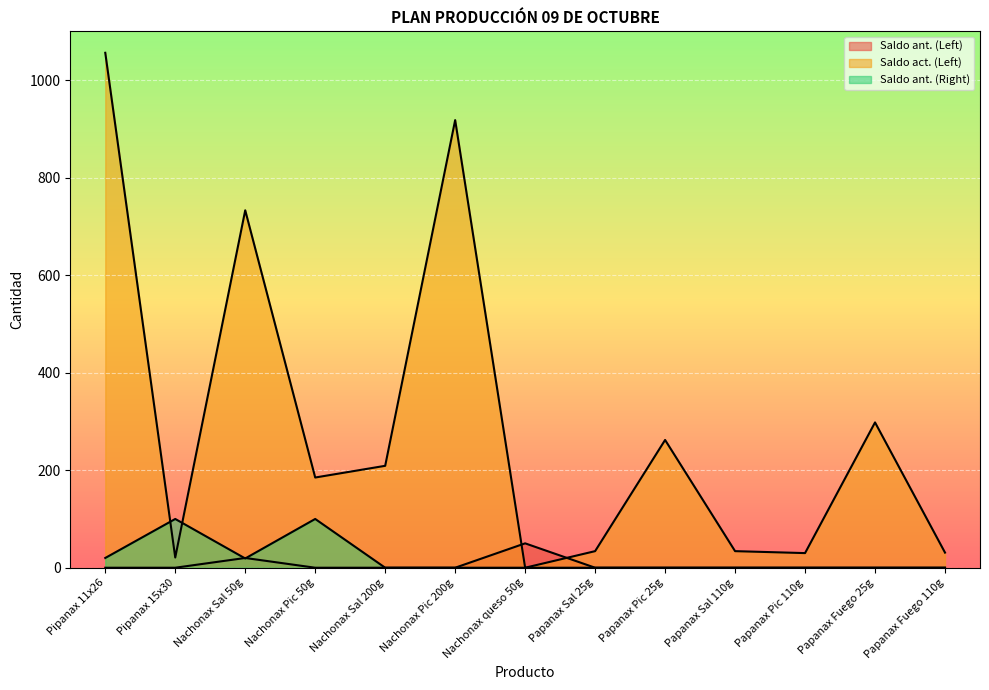

The value of Saldo ant. (Left) at Papanax Sal 110g is -20. True or false?

False